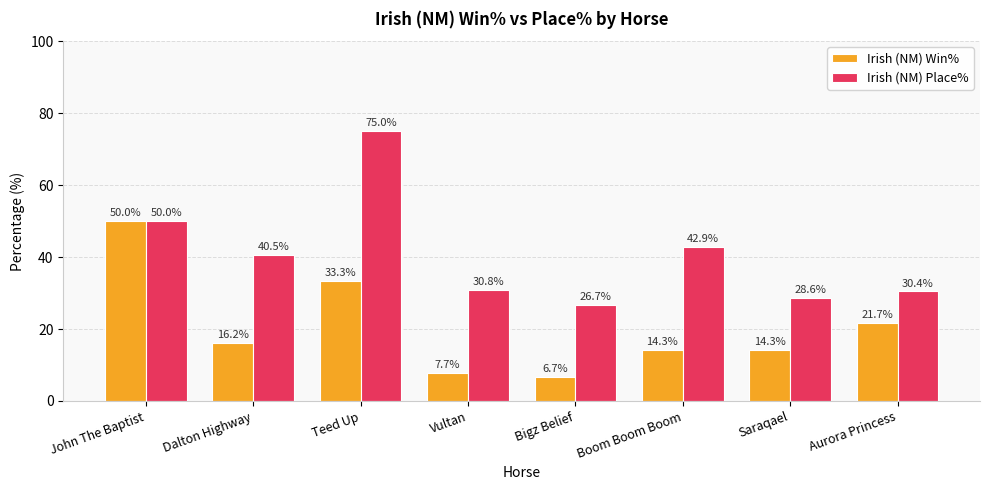

What is the greatest value displayed?

75.0